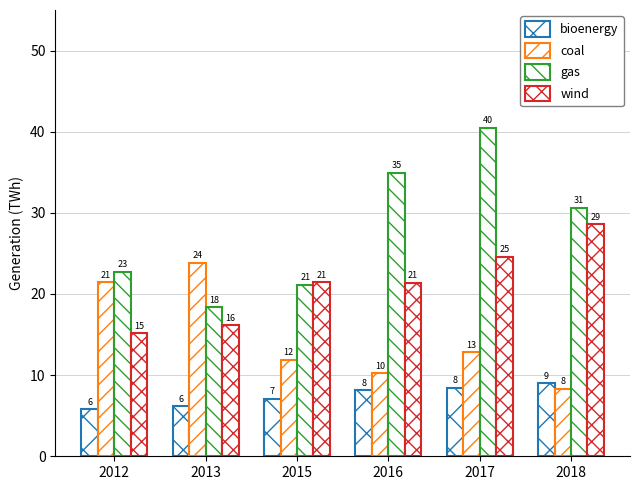

Does the chart contain stacked bars?

No